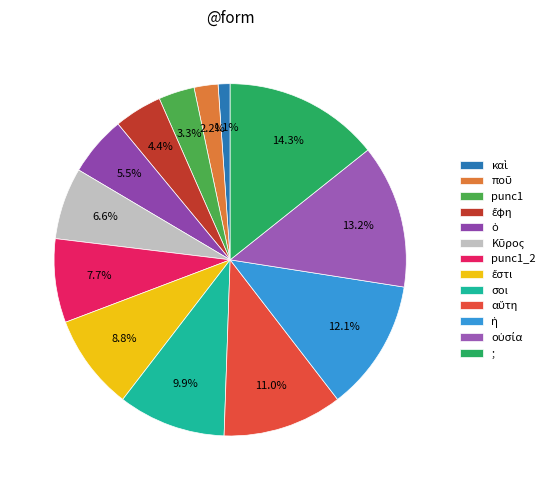

Is there any slice that represents more than half of the pie?

No